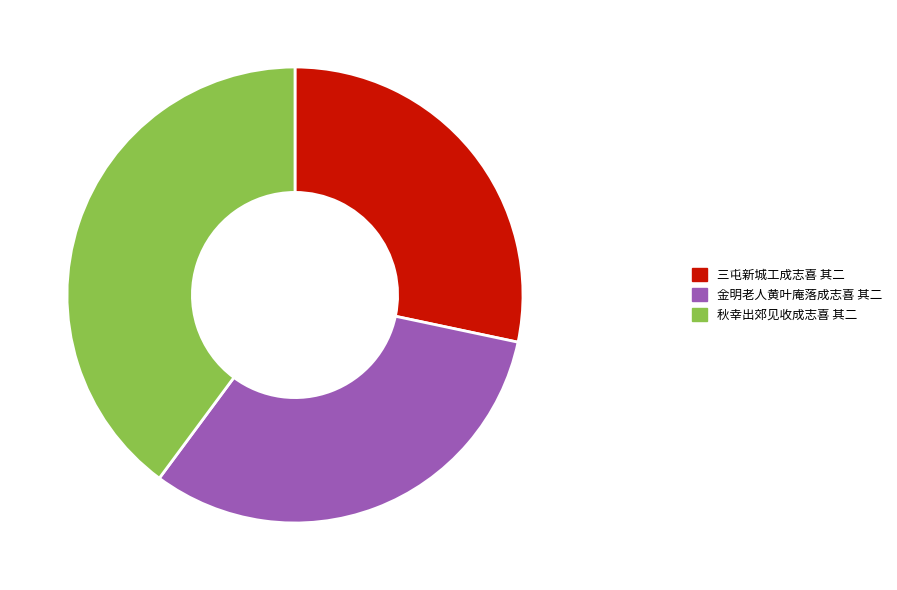

True or false: 金明老人黄叶庵落成志喜 其二 accounts for 32% of the total.

True